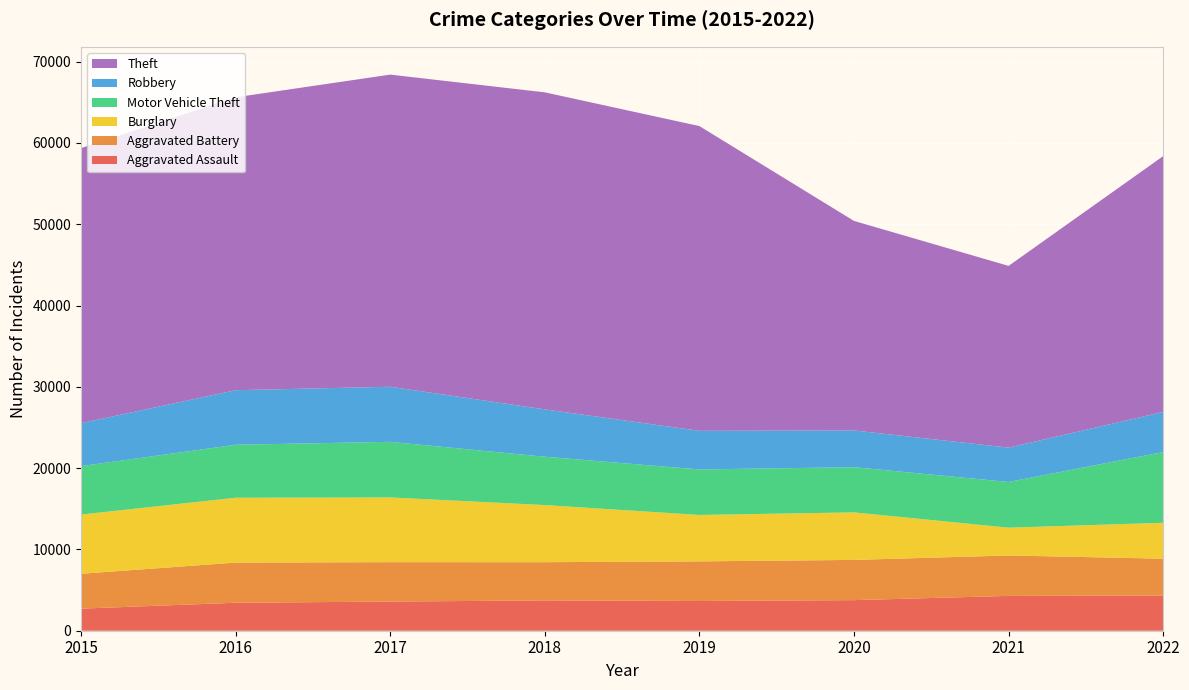

Reading left to right, what are all the values shown in this chart?

Aggravated Assault: 2015=2715	2016=3439	2017=3586	2018=3732	2019=3658	2020=3761	2021=4285	2022=4328
Aggravated Battery: 2015=4292	2016=4941	2017=4848	2018=4699	2019=4872	2020=4949	2021=4971	2022=4531
Burglary: 2015=7280	2016=7979	2017=7960	2018=7024	2019=5709	2020=5846	2021=3419	2022=4418
Motor Vehicle Theft: 2015=5956	2016=6514	2017=6840	2018=5948	2019=5598	2020=5559	2021=5623	2022=8703
Robbery: 2015=5284	2016=6713	2017=6775	2018=5823	2019=4750	2020=4520	2021=4221	2022=4935
Theft: 2015=33832	2016=36027	2017=38395	2018=38997	2019=37486	2020=25772	2021=22355	2022=31463